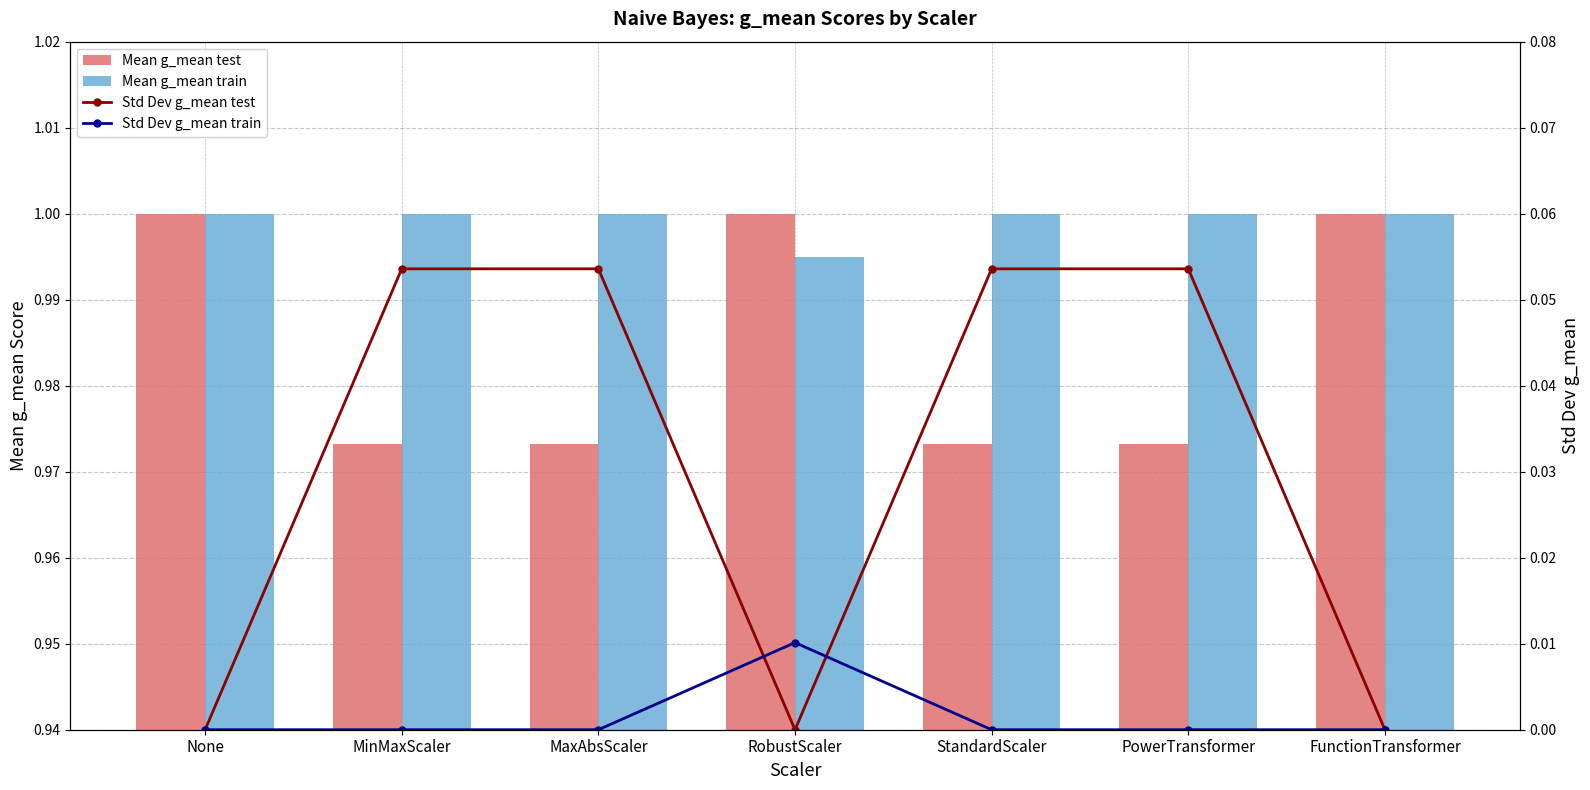

How many groups of bars are there?

7